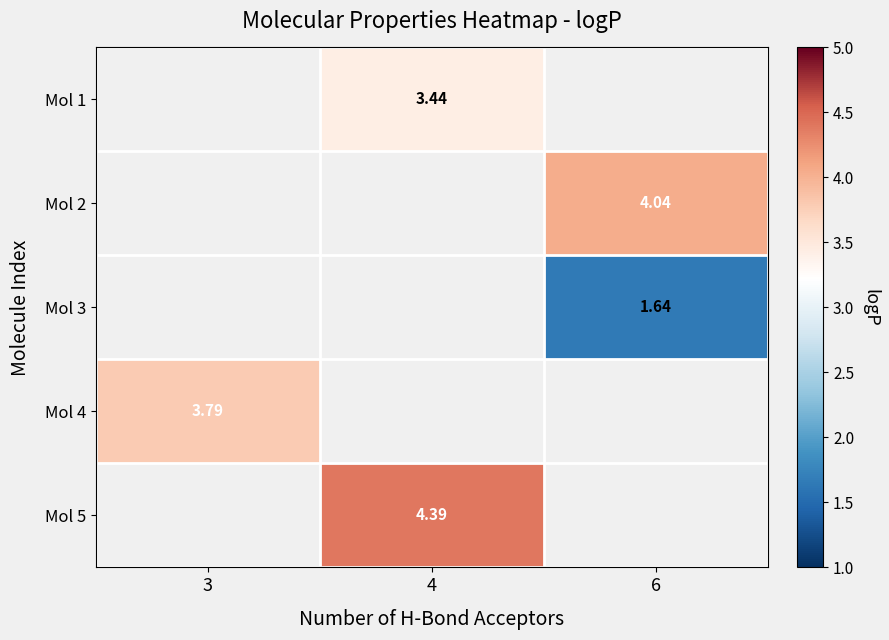

The value of row_3 at 3 is 3.8. True or false?

True